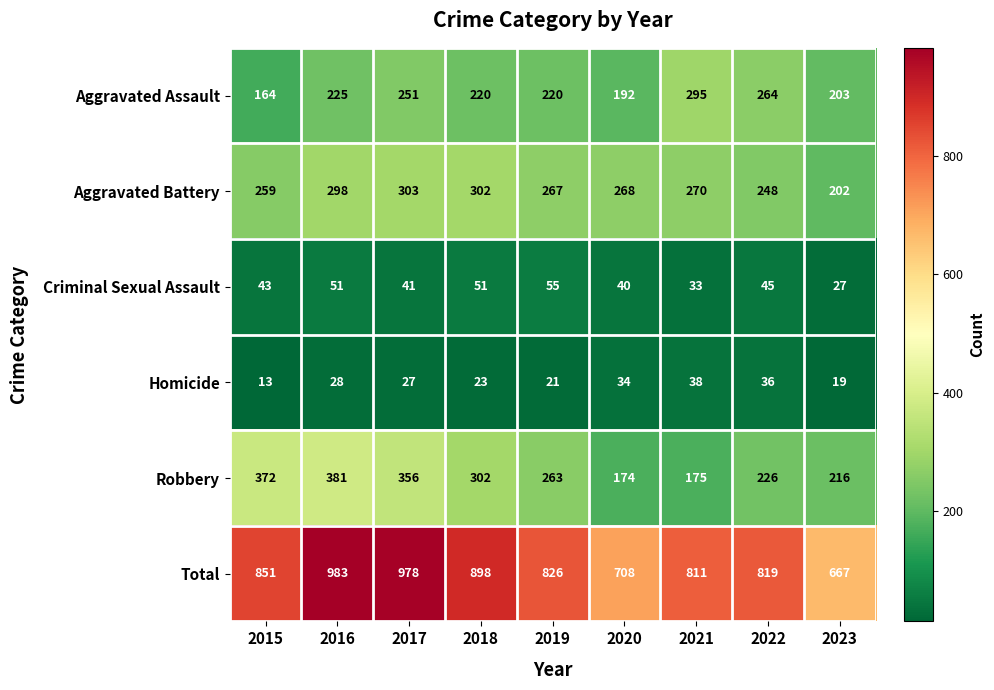

Which category has the highest value across all series?

2016